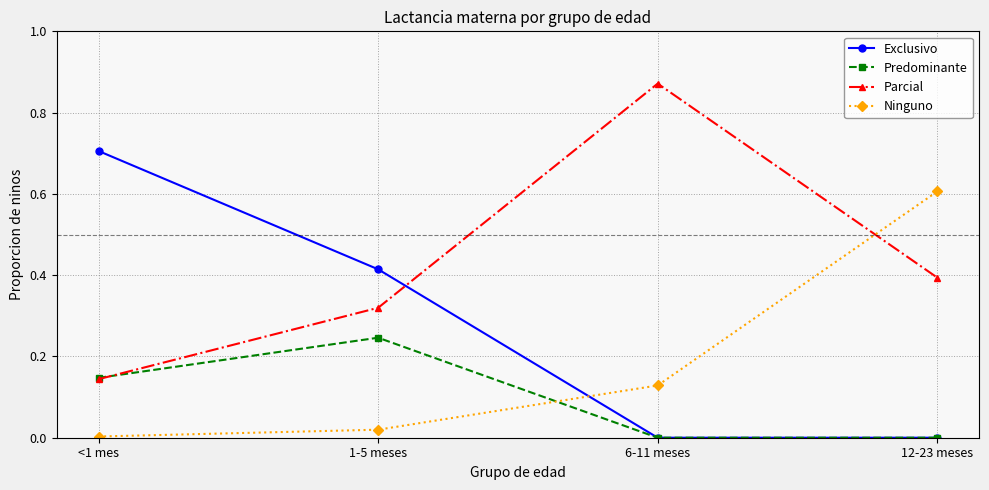

Which series ends up on top after the final intersection of Exclusivo and Parcial?

Parcial